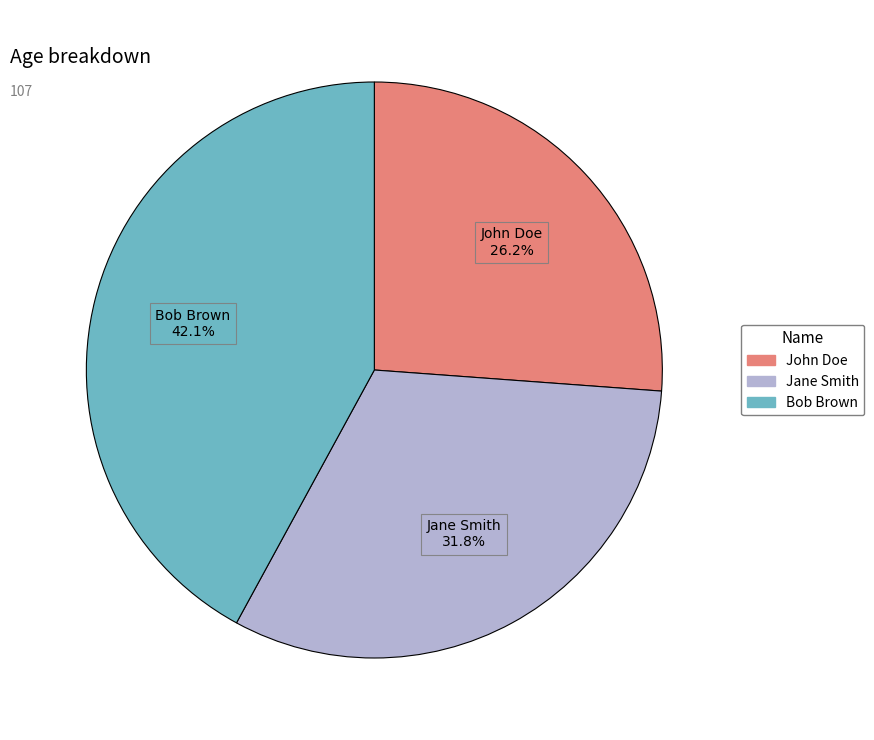

What is the total percentage of Jane Smith and Bob Brown?

73.8%